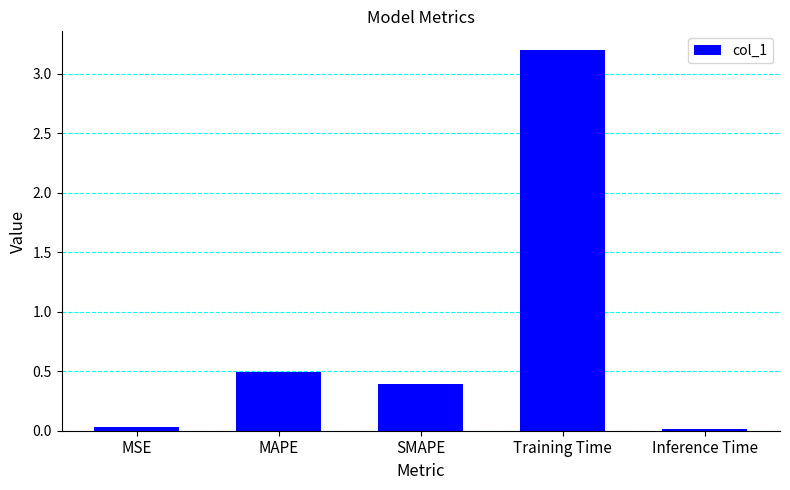

Which has a higher value, MSE or Training Time?

Training Time